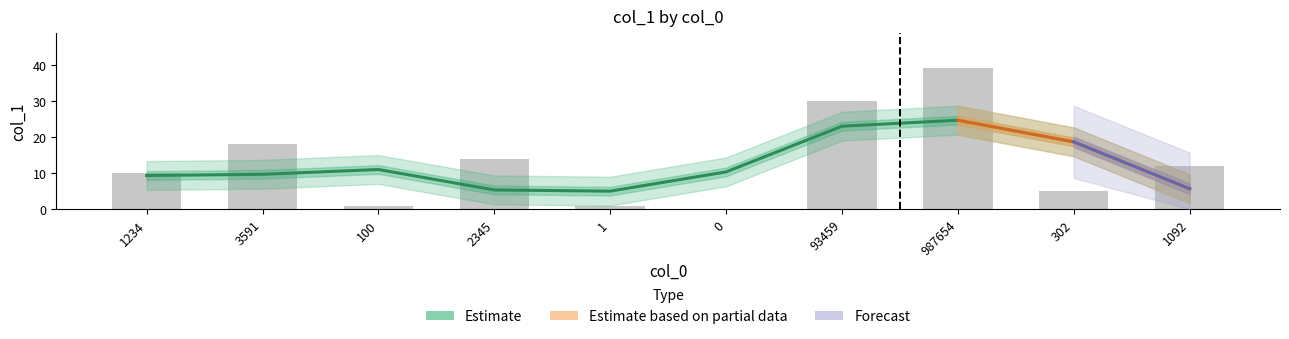

How many bars are there in total?

10